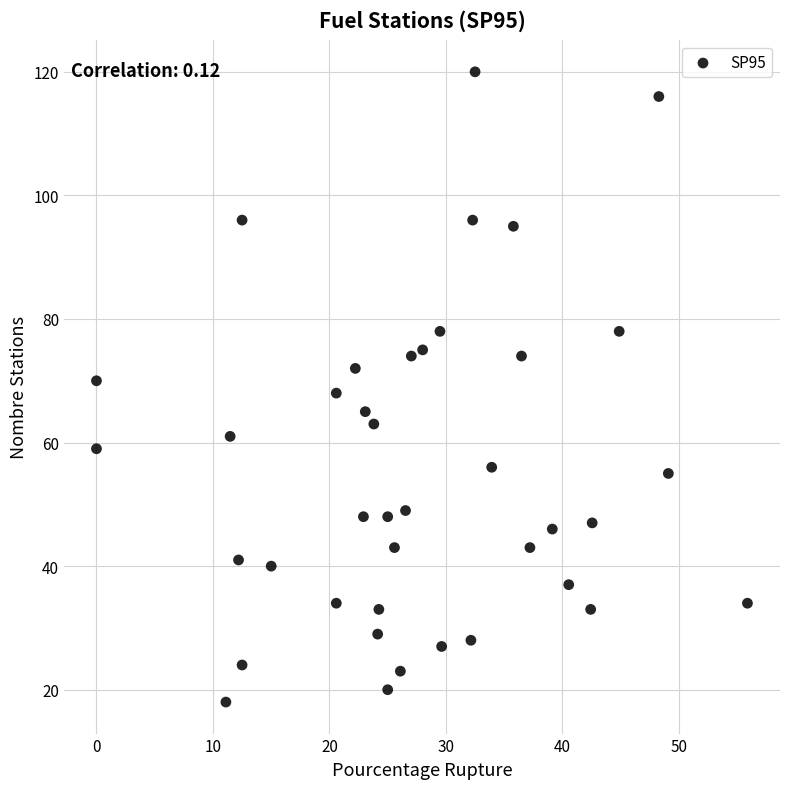

What is the range of Y values (max minus min)?

102